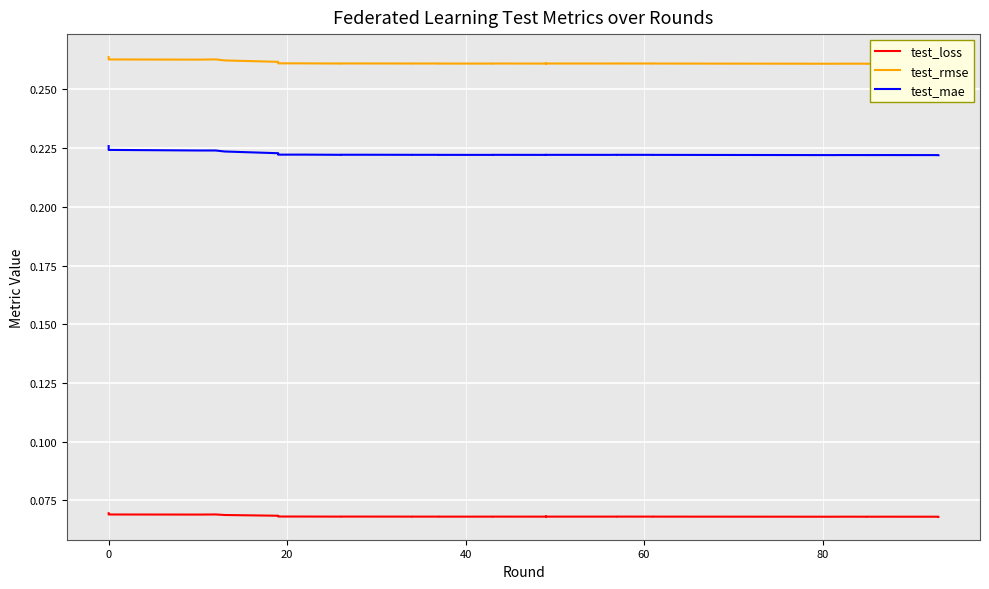

How many interior local peaks does the test_rmse series have?

8